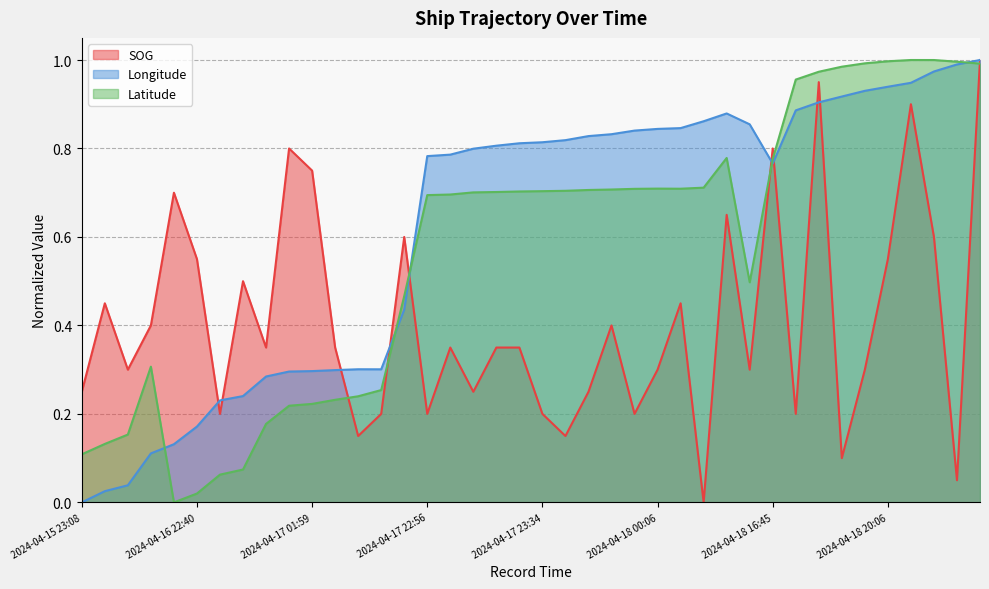

Where is the first local maximum for SOG?

2024-04-15 23:39